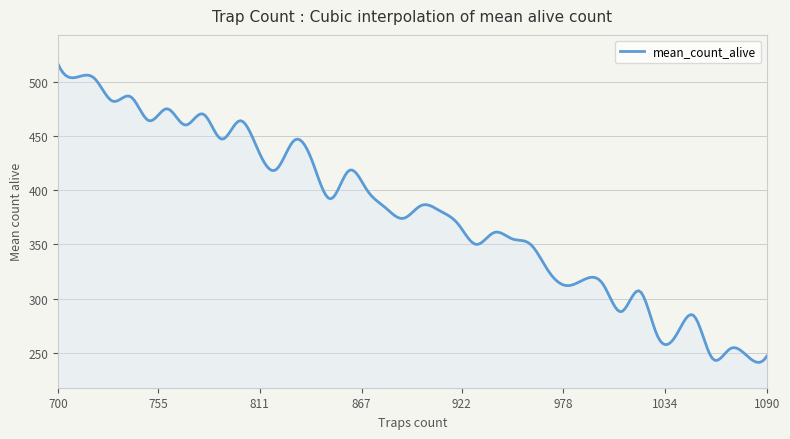

What is the difference between the maximum and minimum values?

274.7